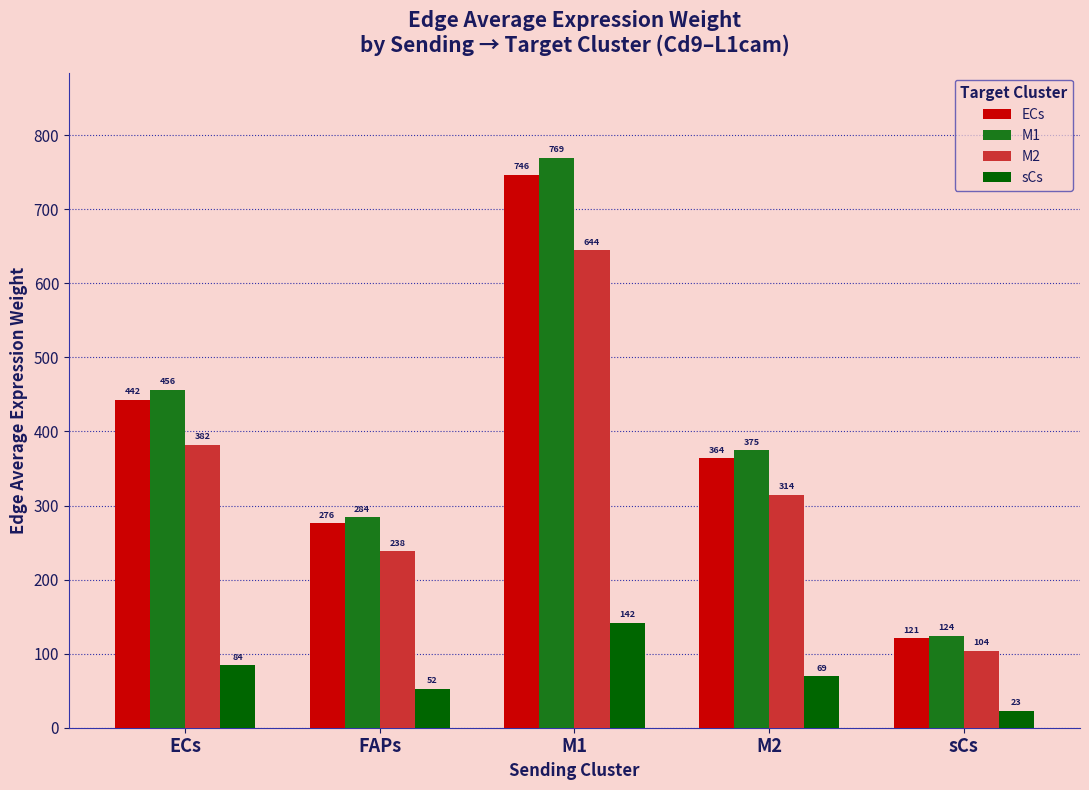

List the labels in order of sCs value, smallest first.

sCs, FAPs, M2, ECs, M1